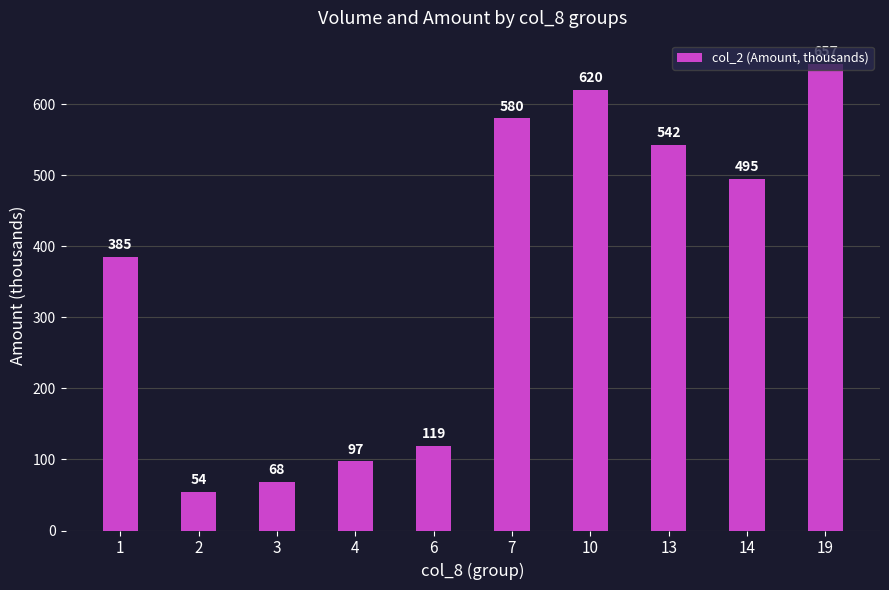

Rank the categories by value from highest to lowest.

19, 10, 7, 13, 14, 1, 6, 4, 3, 2